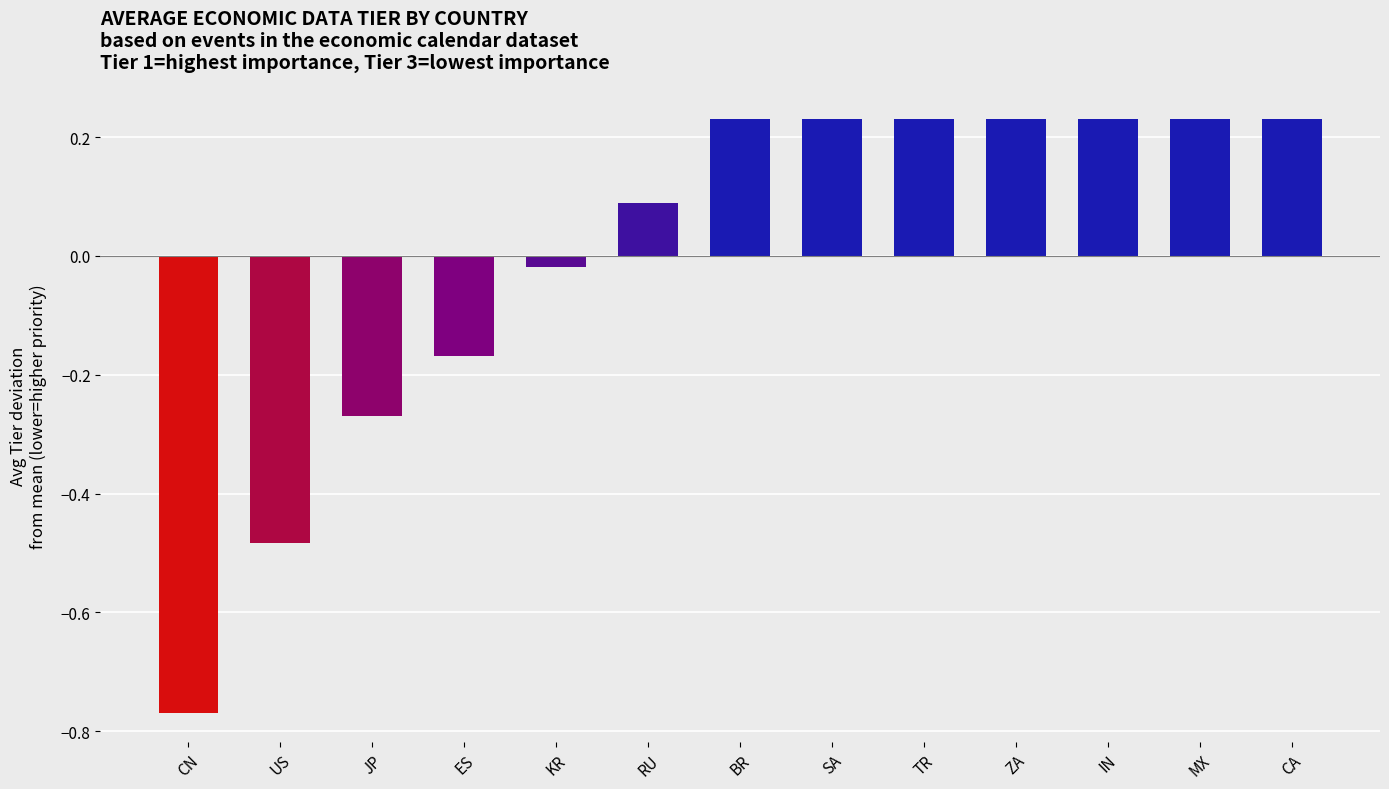

What is the label of the 1st bar from the left?

CN